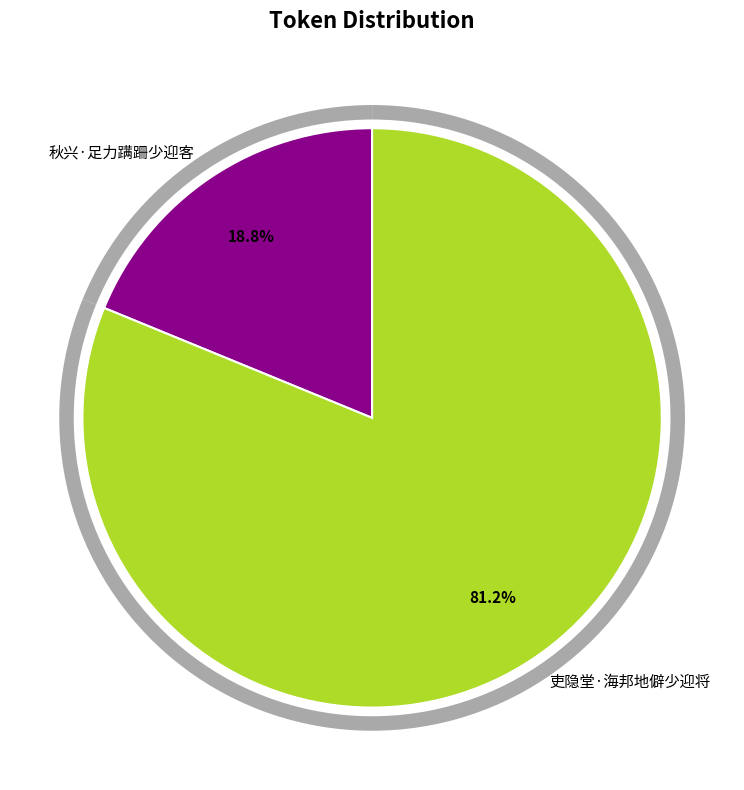

The 吏隐堂·海邦地僻少迎将 slice represents 81% of the pie. True or false?

True